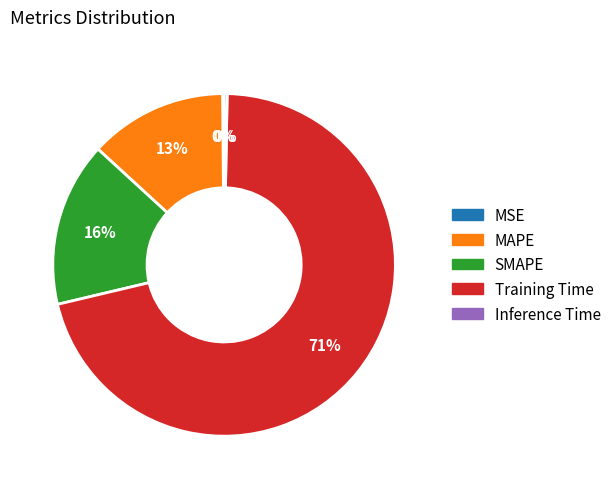

To the nearest percent, what is the combined percentage of SMAPE and Inference Time?

16%